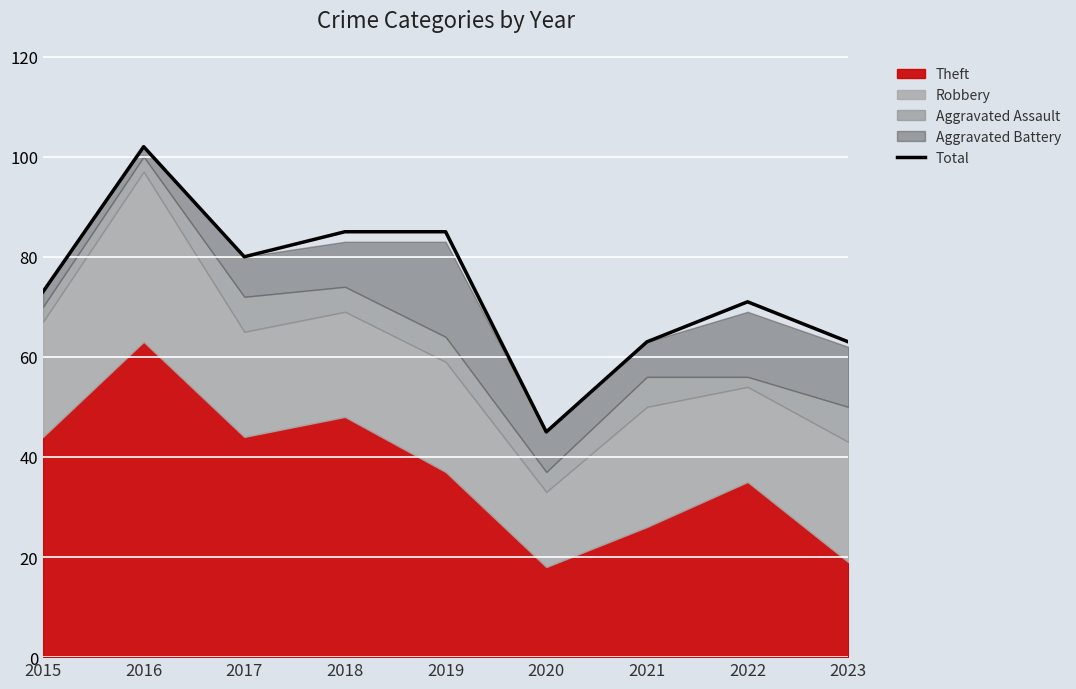

List the labels in order of value, largest first.

2016, 2018, 2019, 2017, 2015, 2022, 2021, 2023, 2020